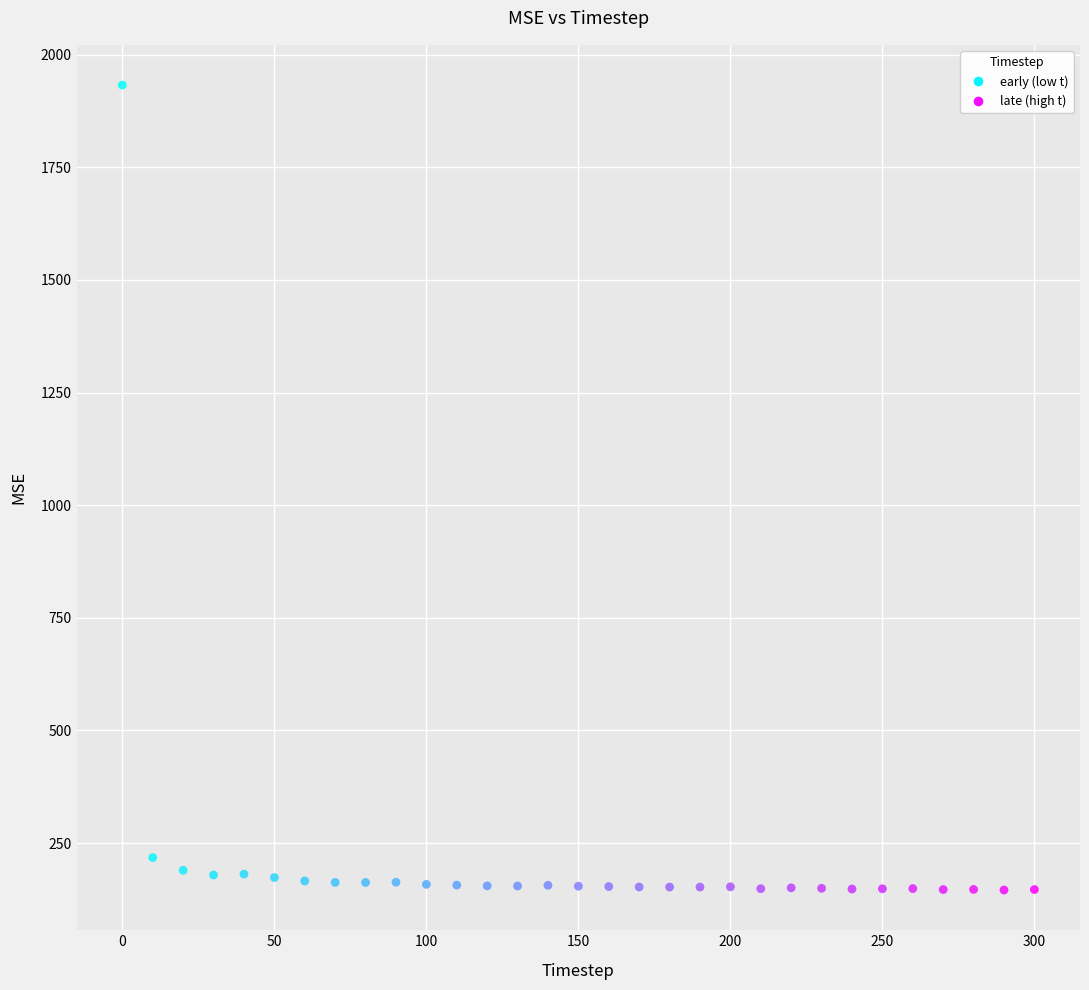

What Y value in the scatter plot is closest to 1039?

217.9